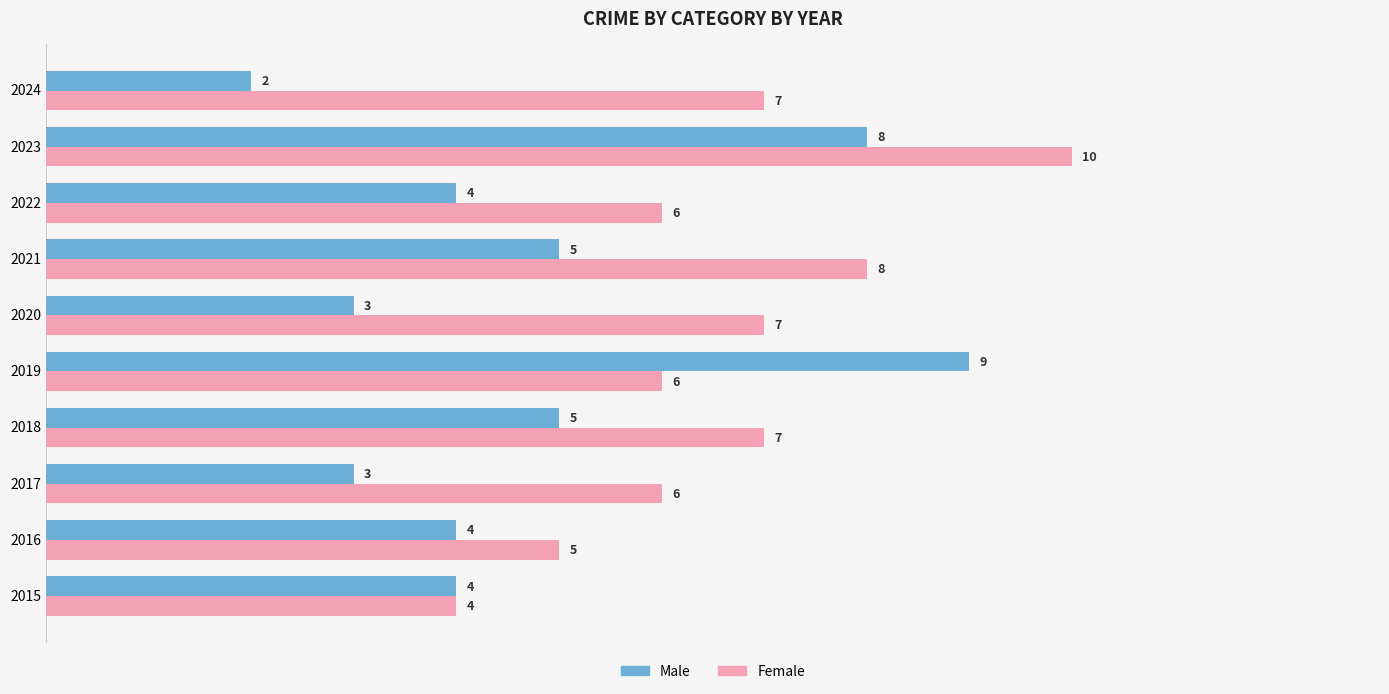

Rank the series by their average value, from highest to lowest.

Female, Male